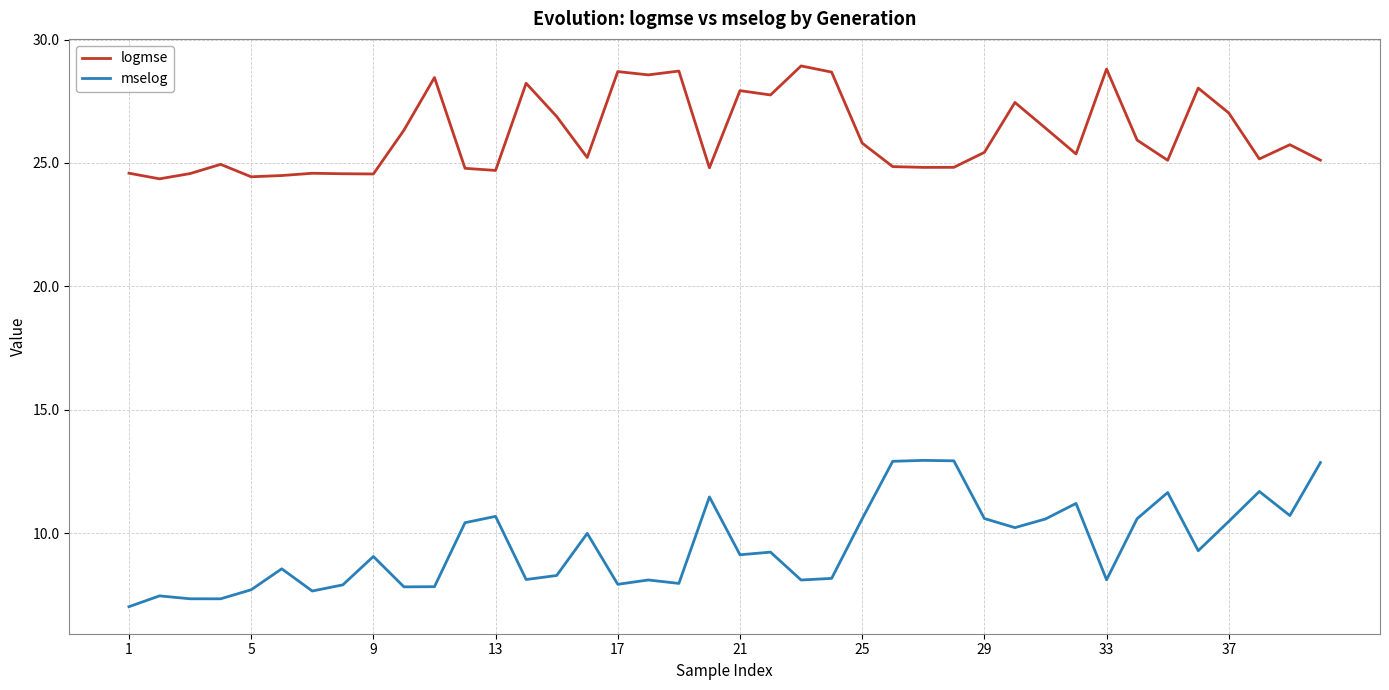

What is the difference between the maximum and minimum values in the logmse series?

4.6